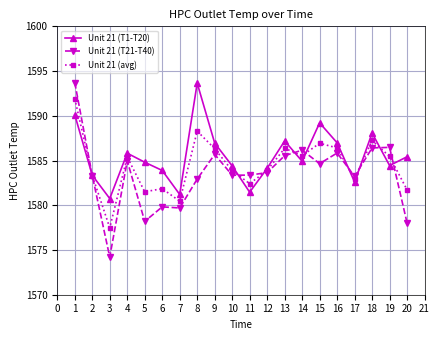

Which series has the widest spread of values?

Unit 21 (T21-T40)